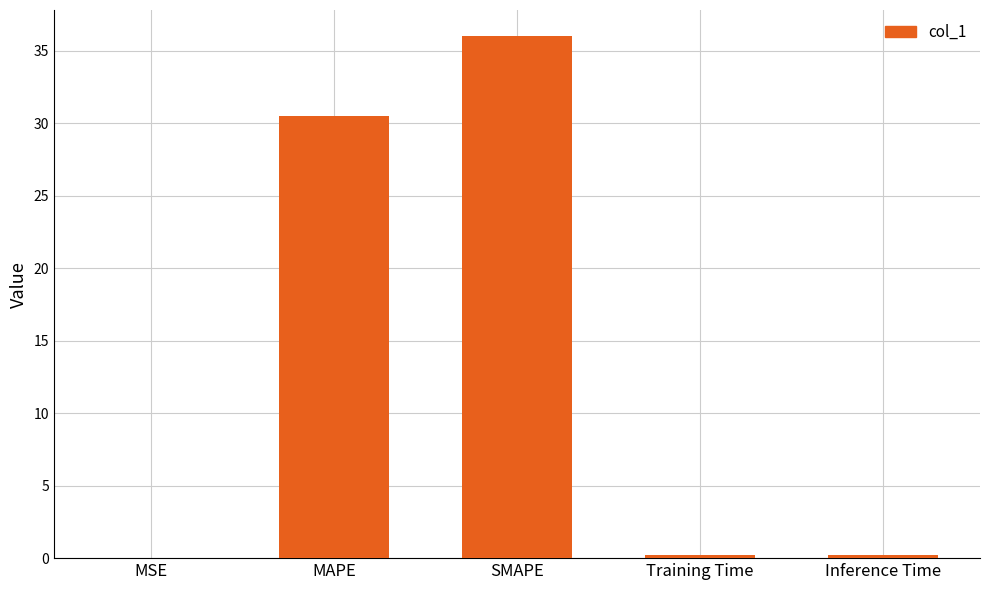

What is the approximate value at SMAPE?

36.0